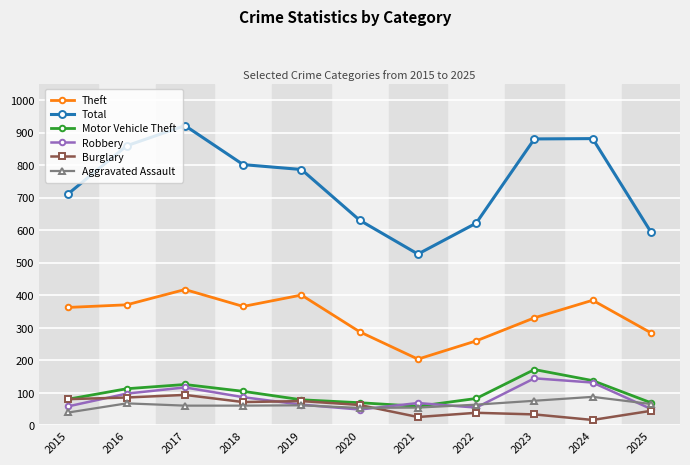

True or false: Theft and Total cross at least once.

False